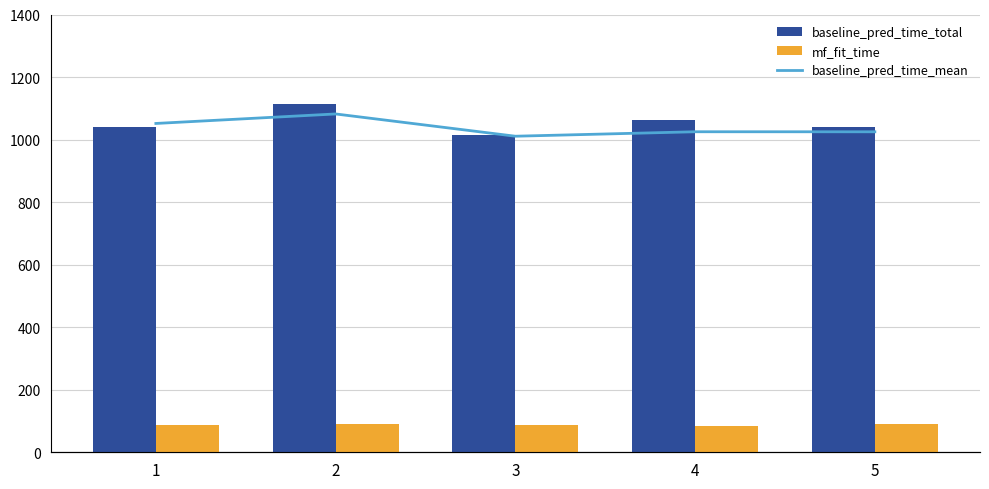

What is the difference between the highest and lowest values at 3?

929.5